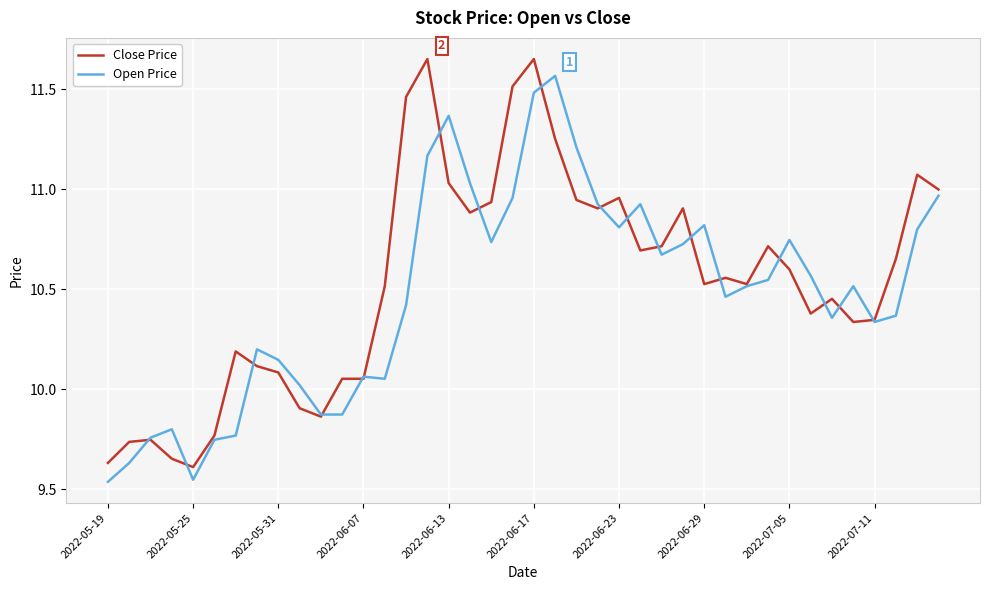

Which series has the widest spread of values?

Close Price